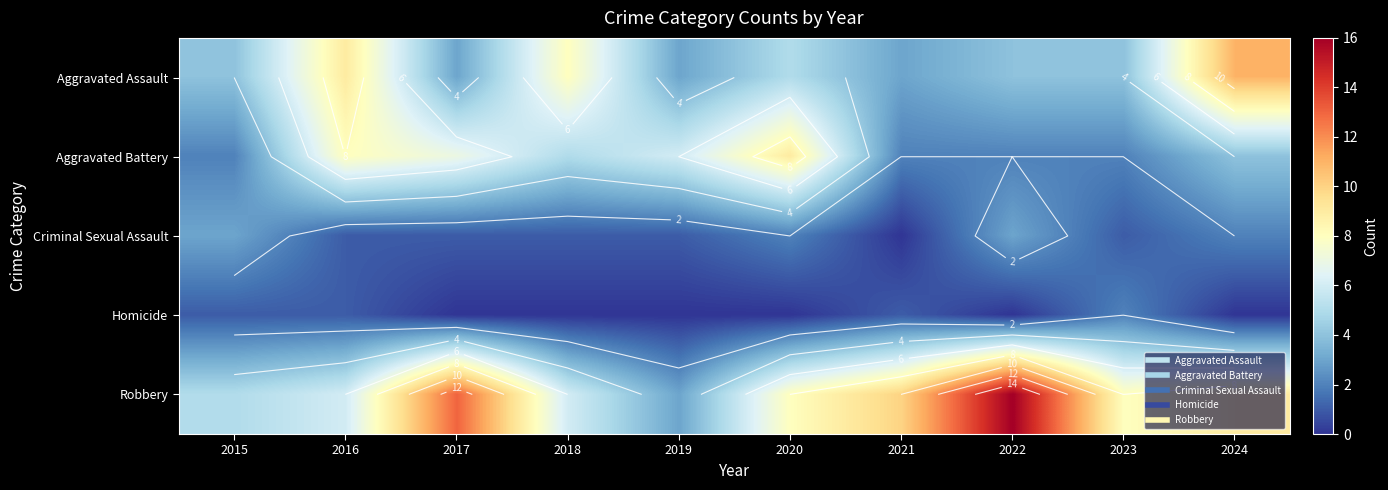

Rank the series by their maximum value, from highest to lowest.

Robbery, Aggravated Assault, Aggravated Battery, Criminal Sexual Assault, Homicide